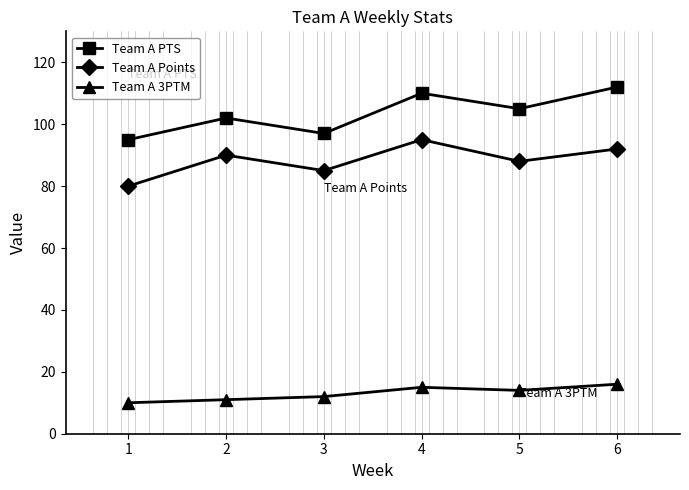

The value of Team A PTS at 1 is 21. True or false?

False